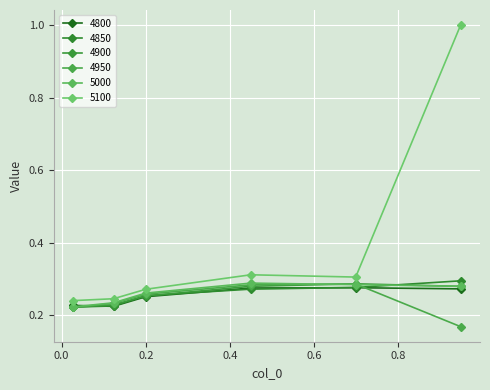

Which series has the widest spread of values?

5100